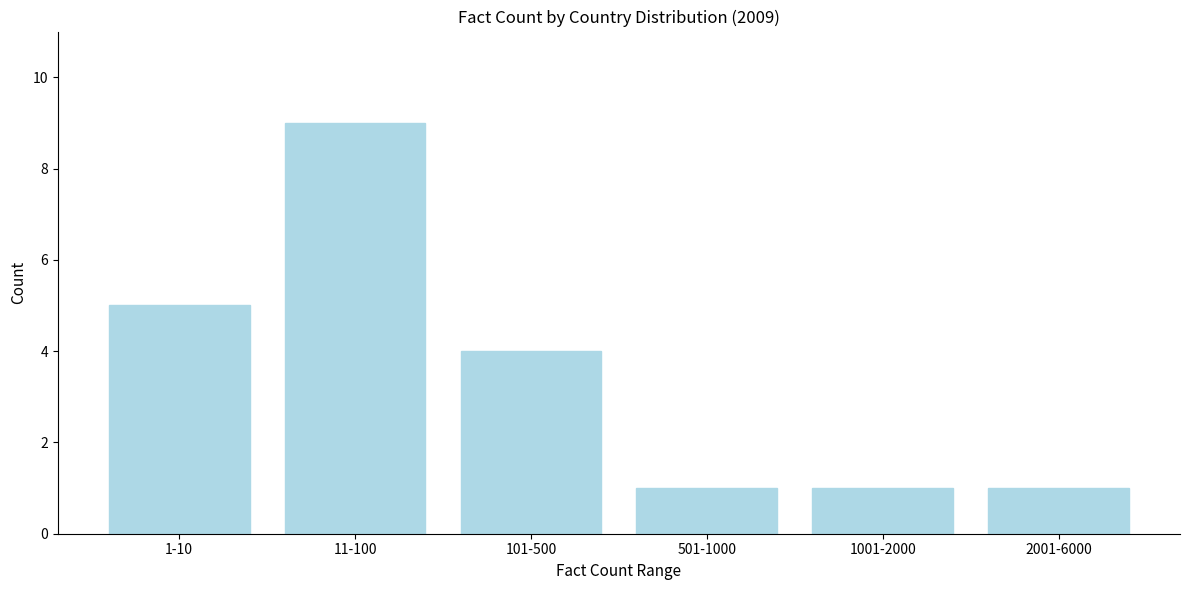

Reading left to right, list all the values displayed in this chart.

5	9	4	1	1	1